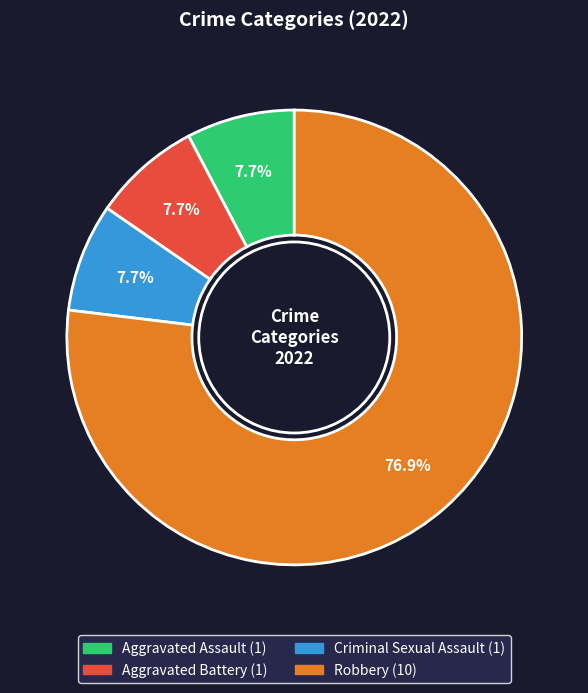

What percentage is the Robbery slice, to the nearest percent?

77%